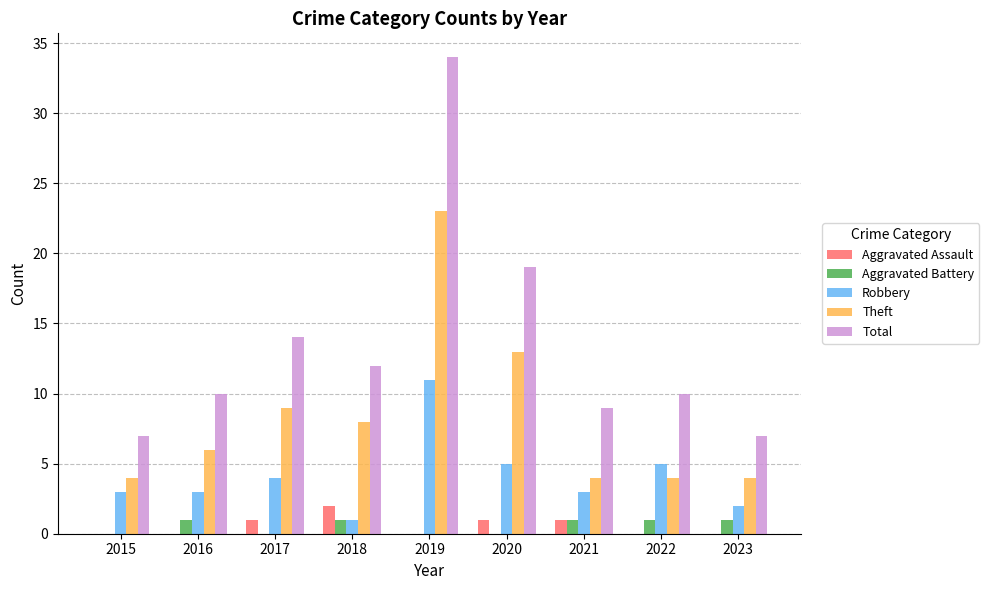

Is it true that Total equals 3 at 2022?

False